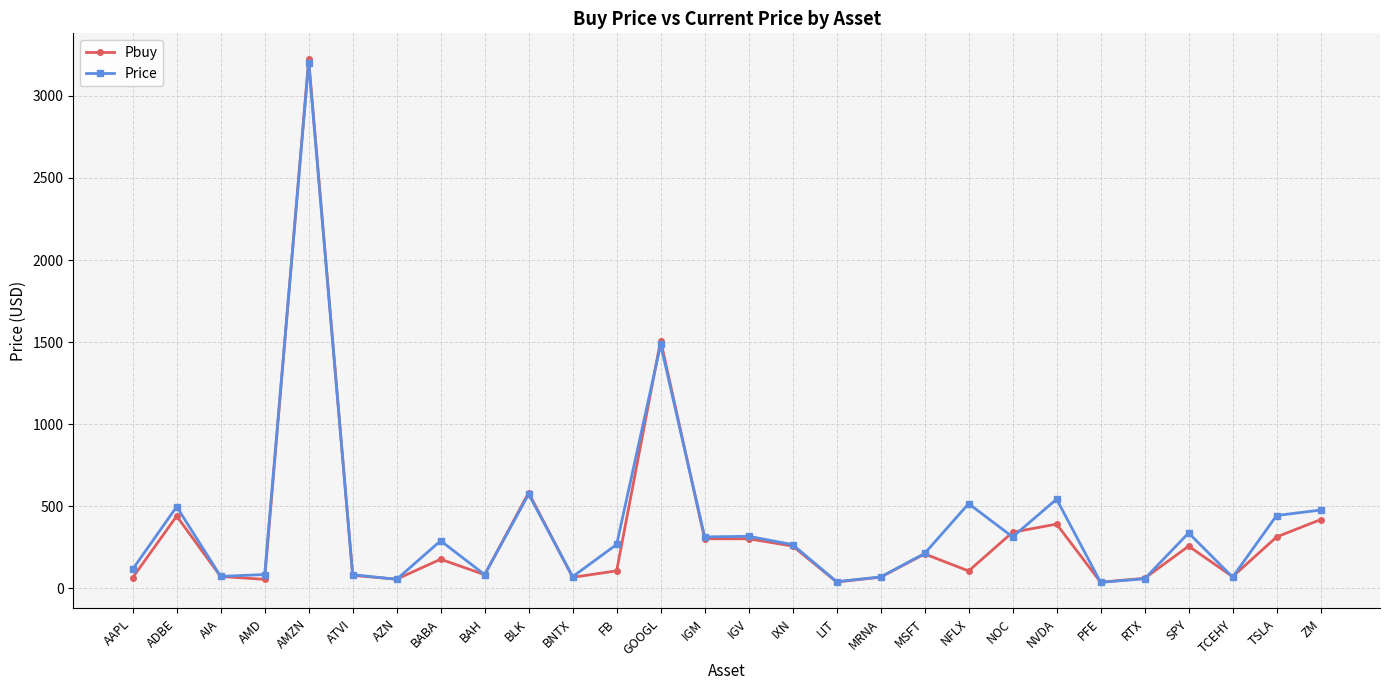

Is the value of Pbuy at TSLA greater than the value of Price at BLK?

No